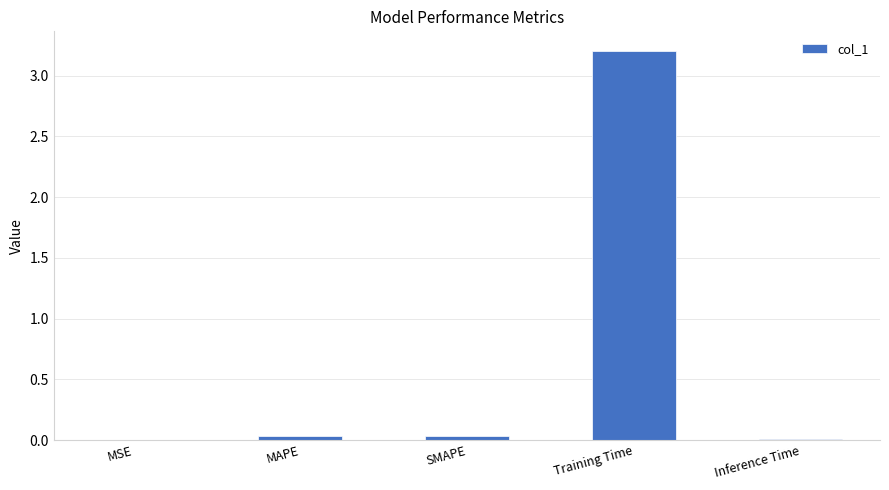

What is the greatest value displayed?

3.2